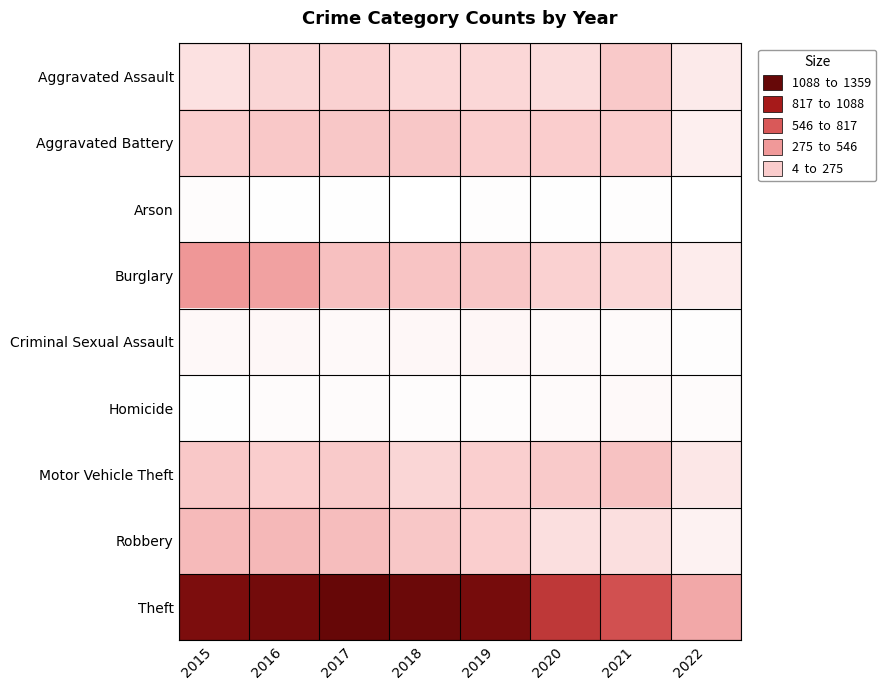

How many data points does each series have?

8